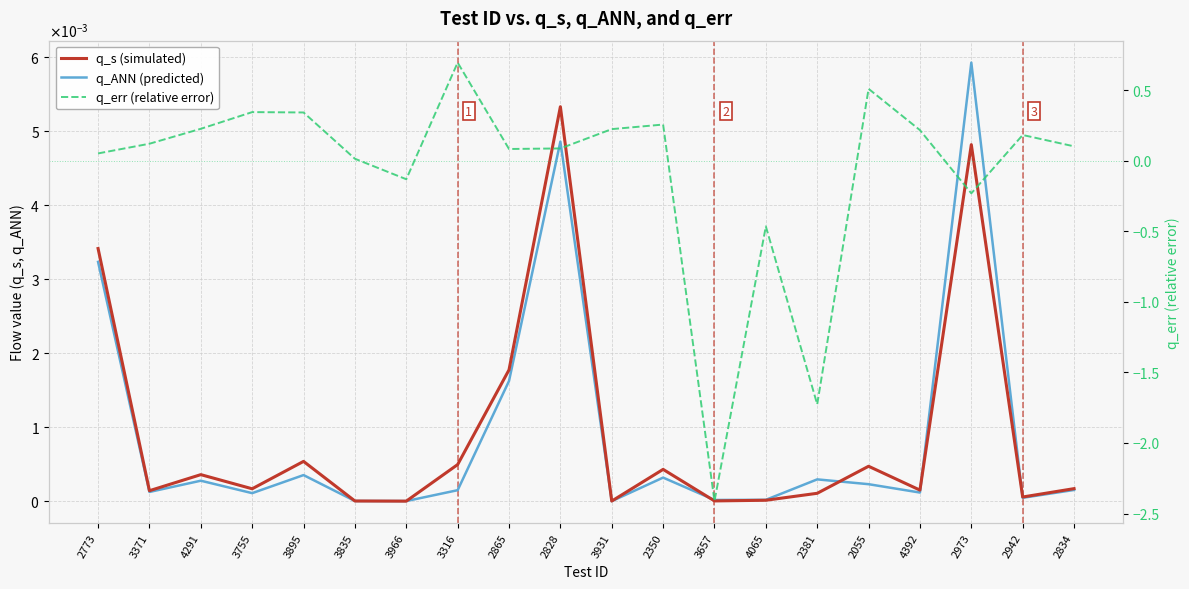

Between 3931 and 2381, which series saw the biggest shift?

q_err (relative error)